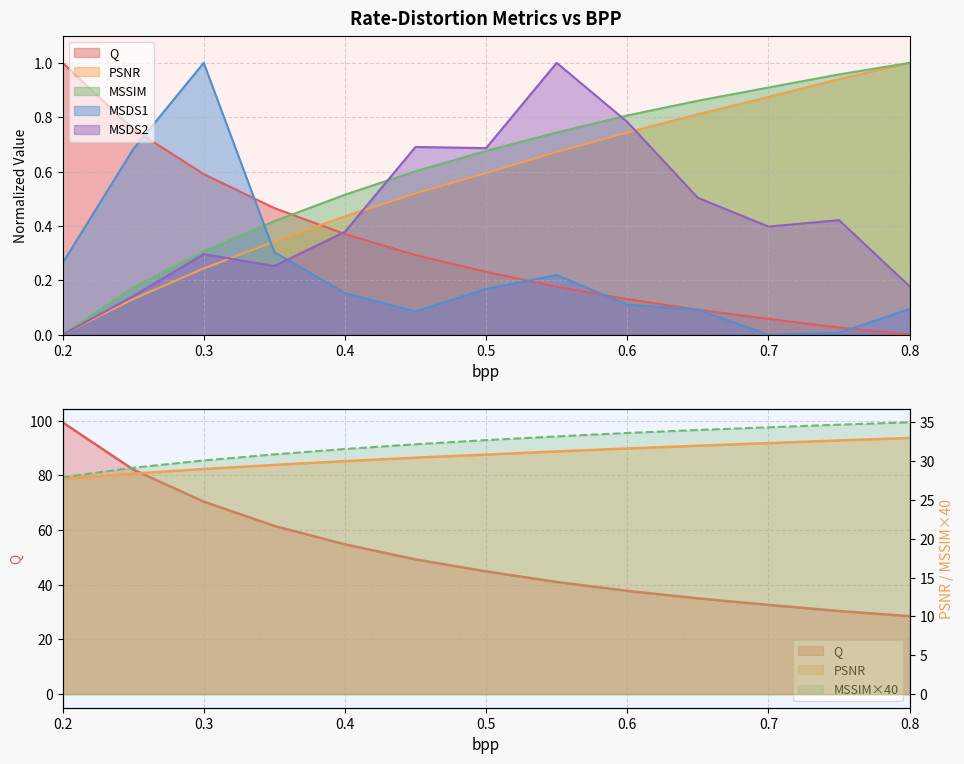

How many values in the Q series are below 44?

6